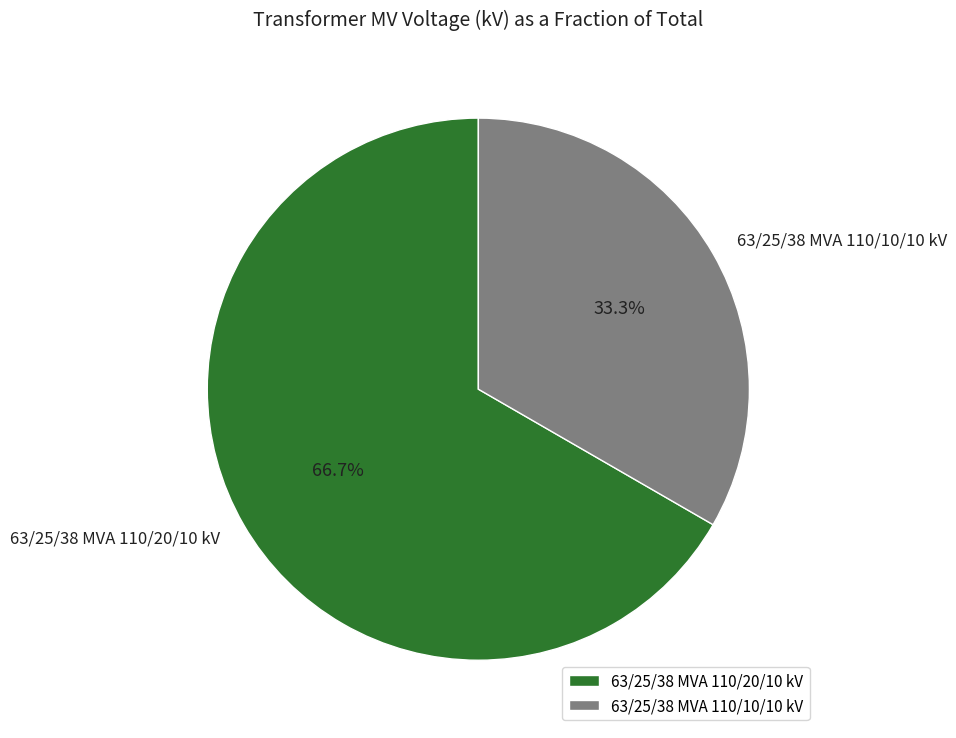

Approximately how many times larger is the value at 63/25/38 MVA 110/10/10 kV compared to 63/25/38 MVA 110/20/10 kV?

0.5